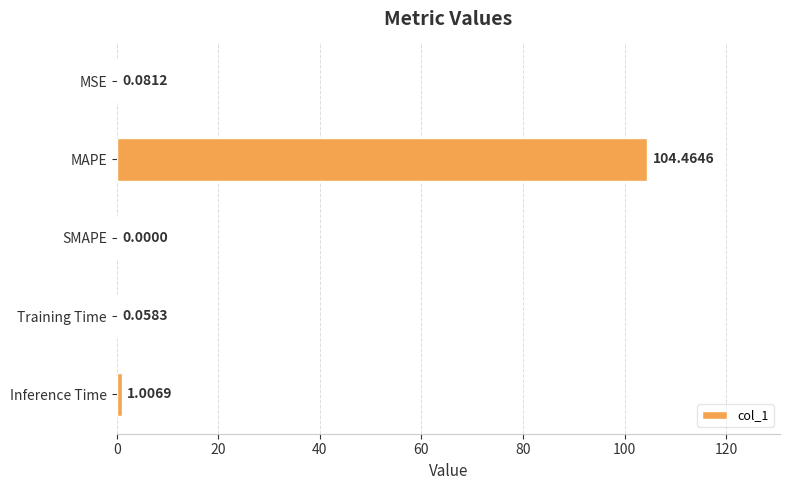

What is the sum of all values?

105.6